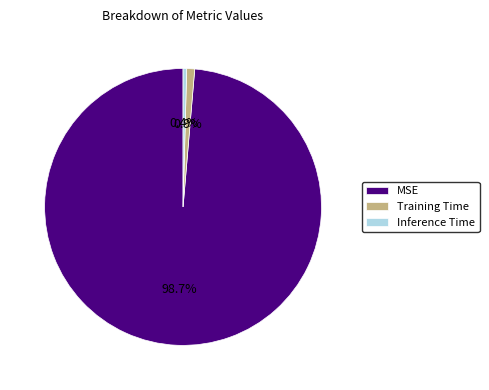

To the nearest percent, what is the difference between the Inference Time and MSE slice percentages?

98%